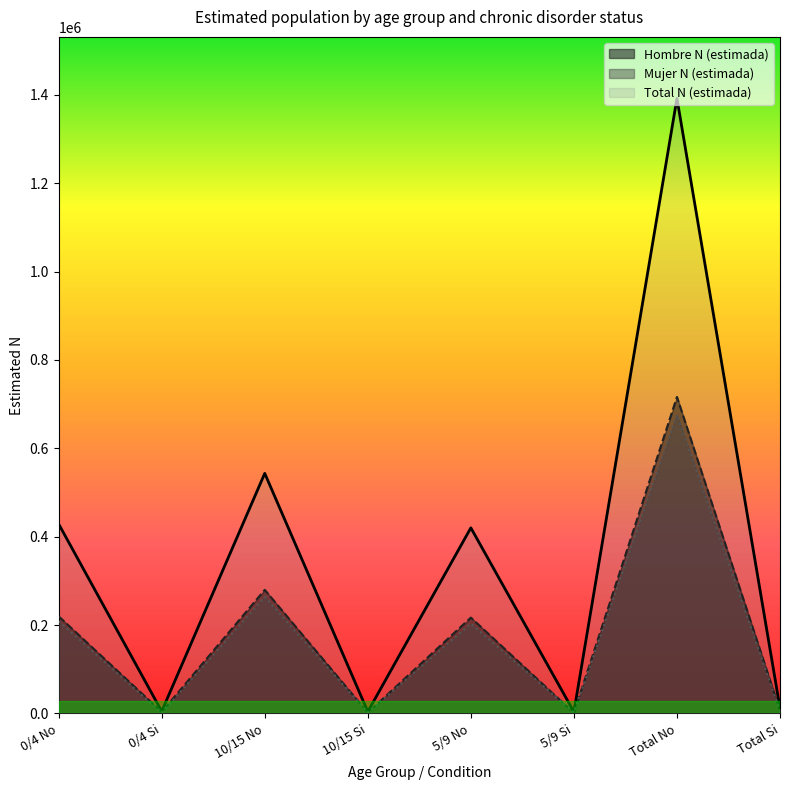

At which category does the chart reach its peak across all series?

Total No